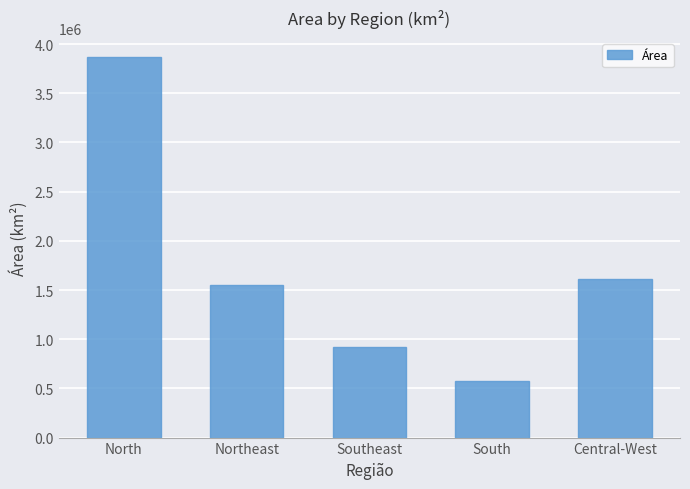

Approximately how many times larger is the value at Southeast compared to Northeast?

0.6